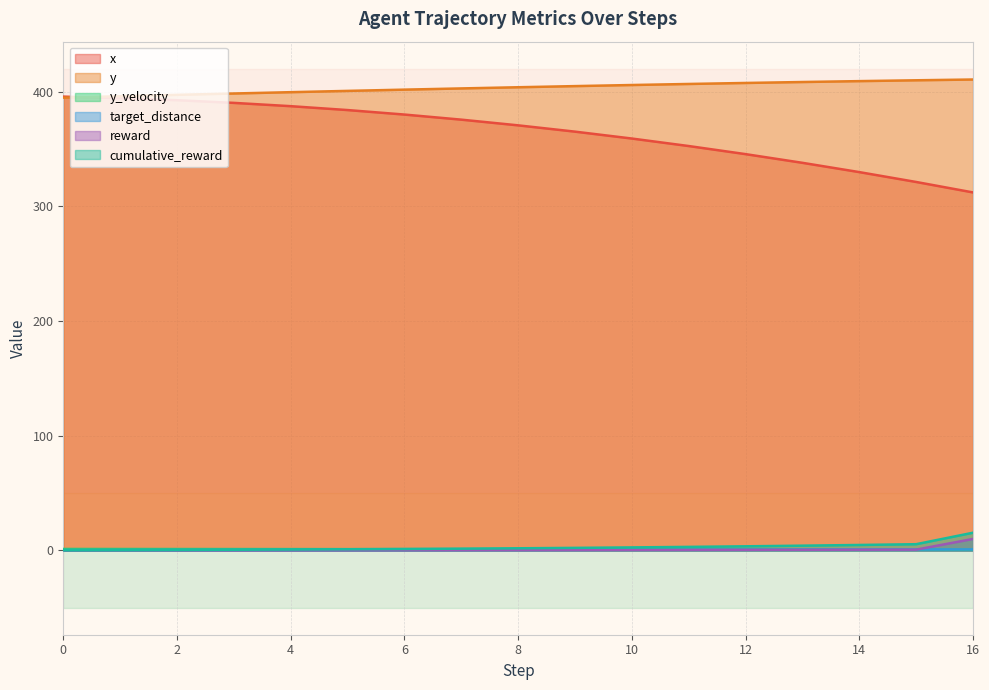

What is the lowest value of the reward series?

0.1